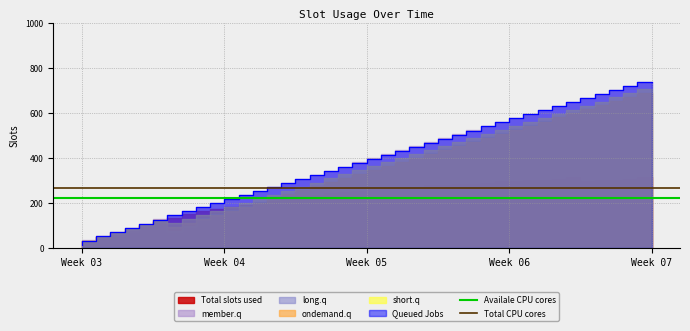

What is the value of the Total CPU cores point at the 1st from the left?

266.1